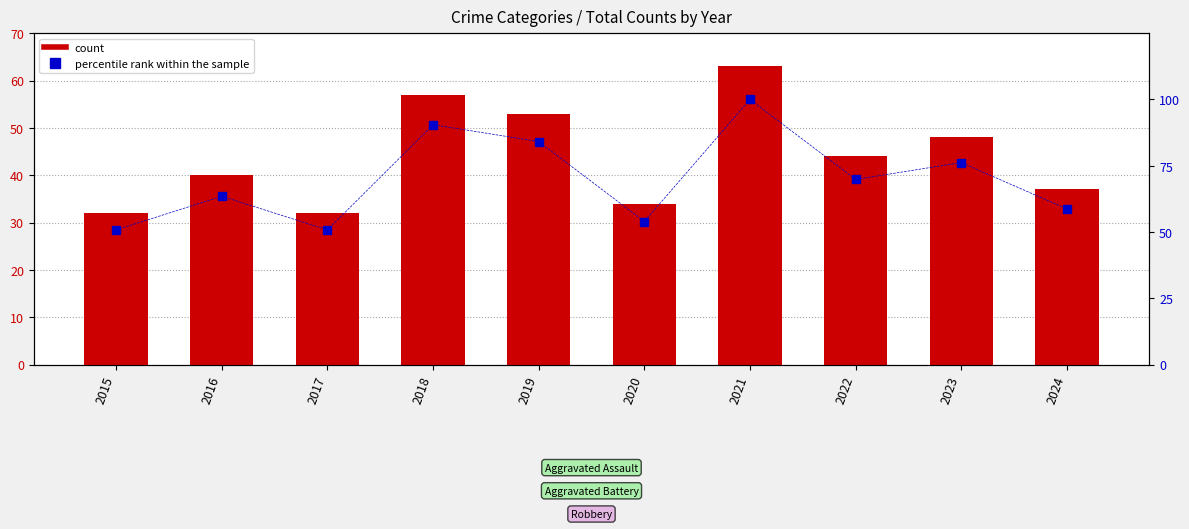

How many values in the Total (count) series are below 44?

5